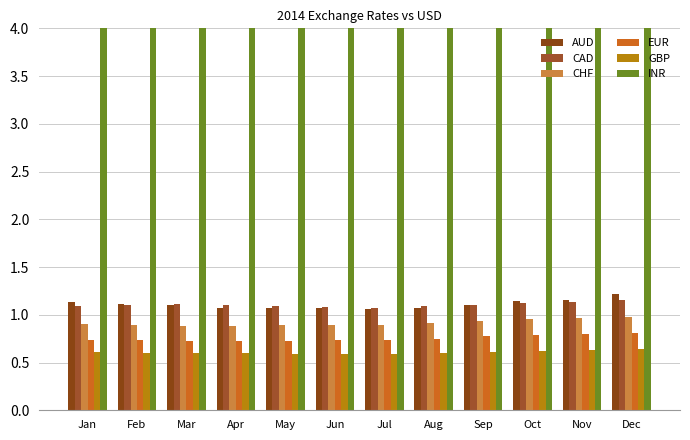

How many CHF values are between 0 and 1?

12